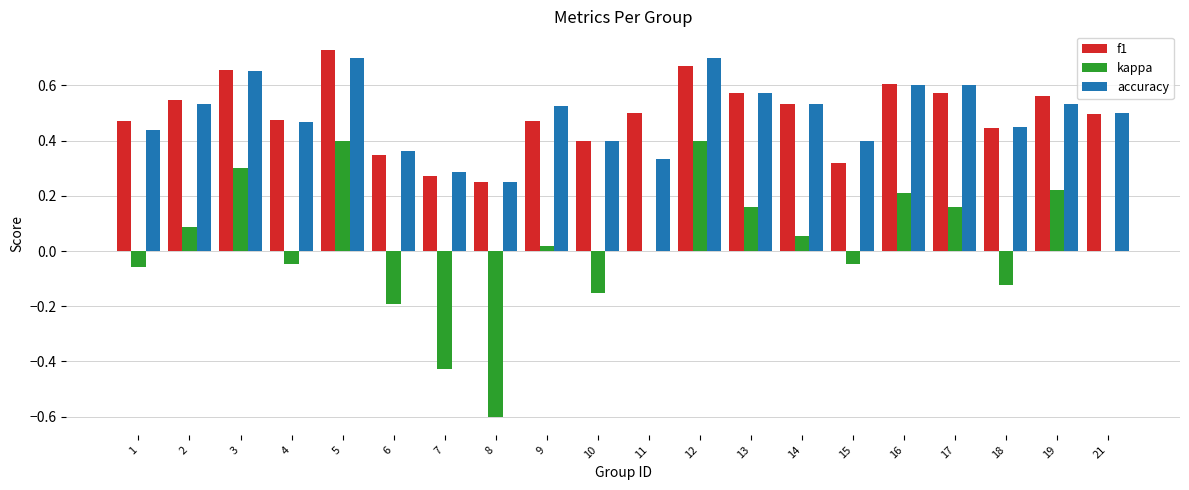

How many series are shown in this chart?

3